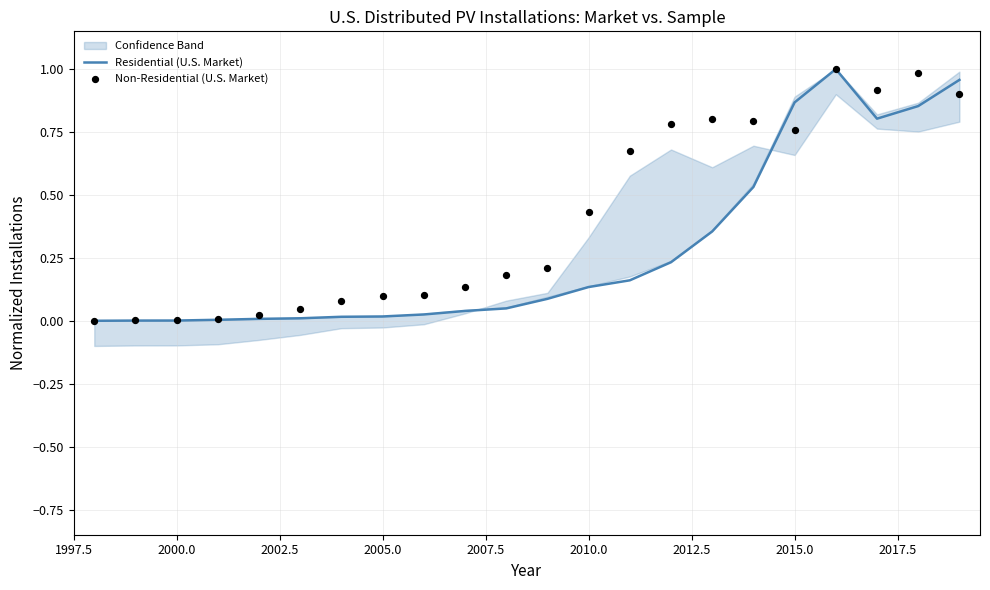

Which series contains the highest Y value?

Residential (U.S. Market)